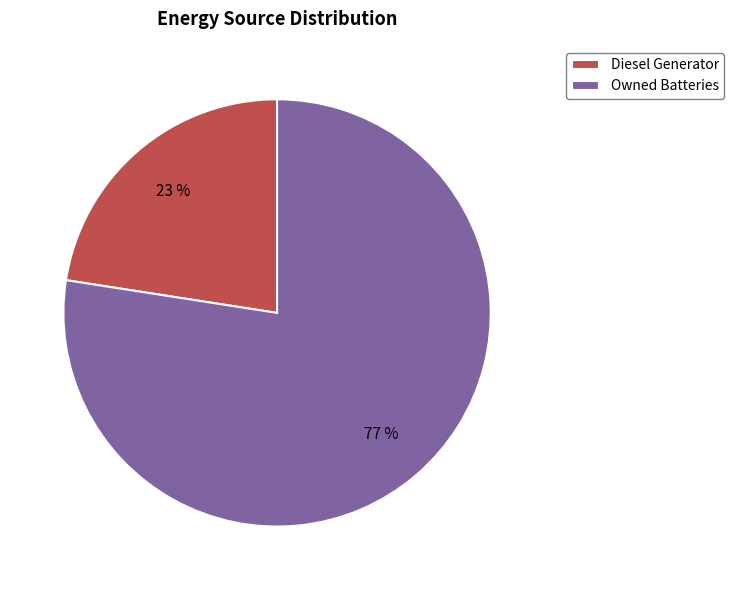

Approximately how many times larger is the value at Diesel Generator compared to Owned Batteries?

0.3